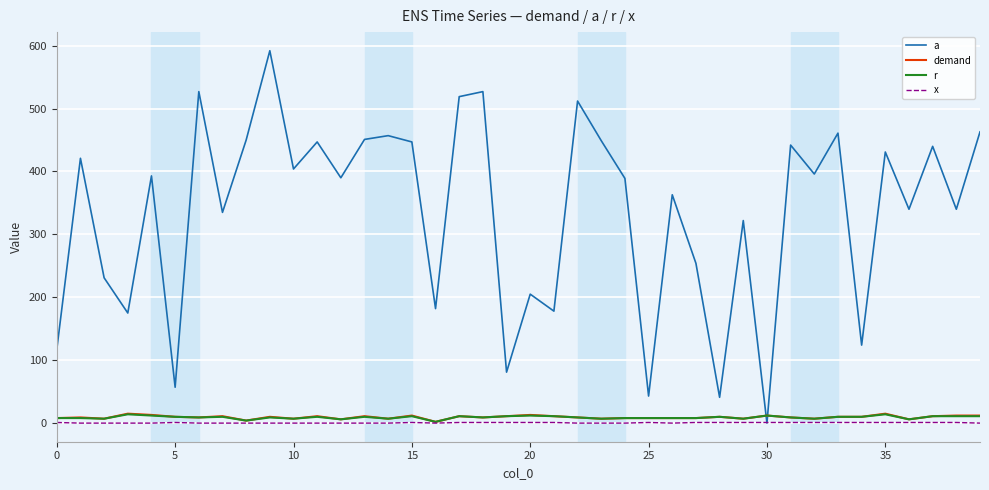

Which series has the largest total across all categories?

a